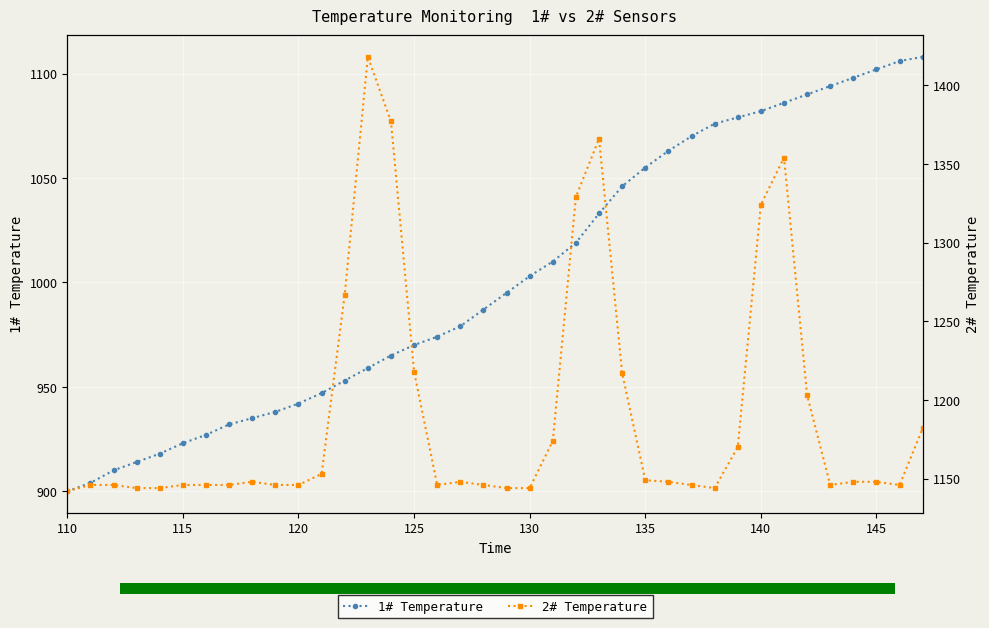

What is the minimum value shown in the chart?

900